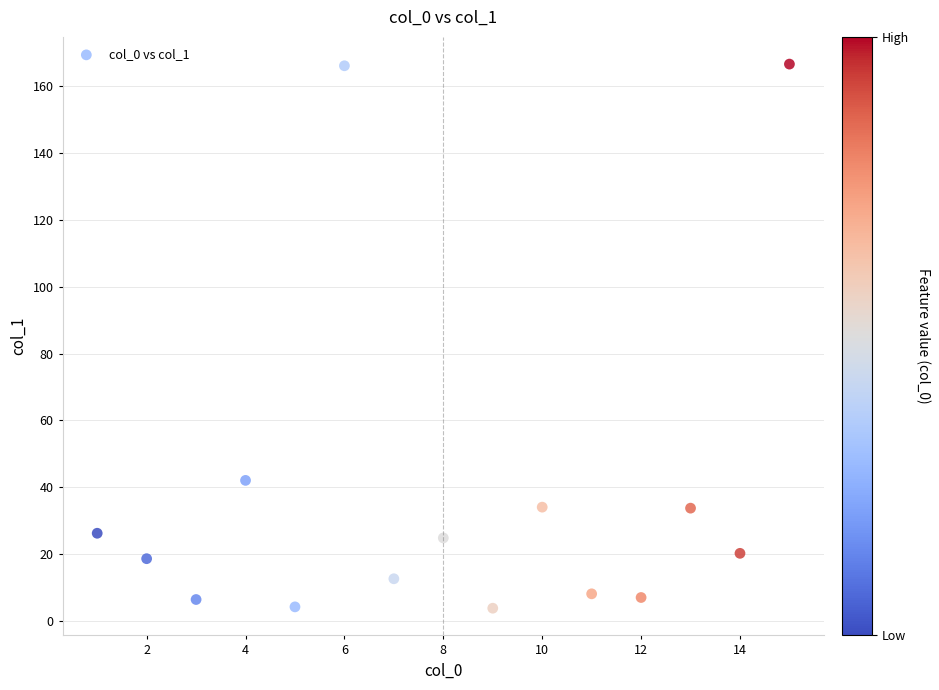

What is the range of Y values (max minus min)?

162.6